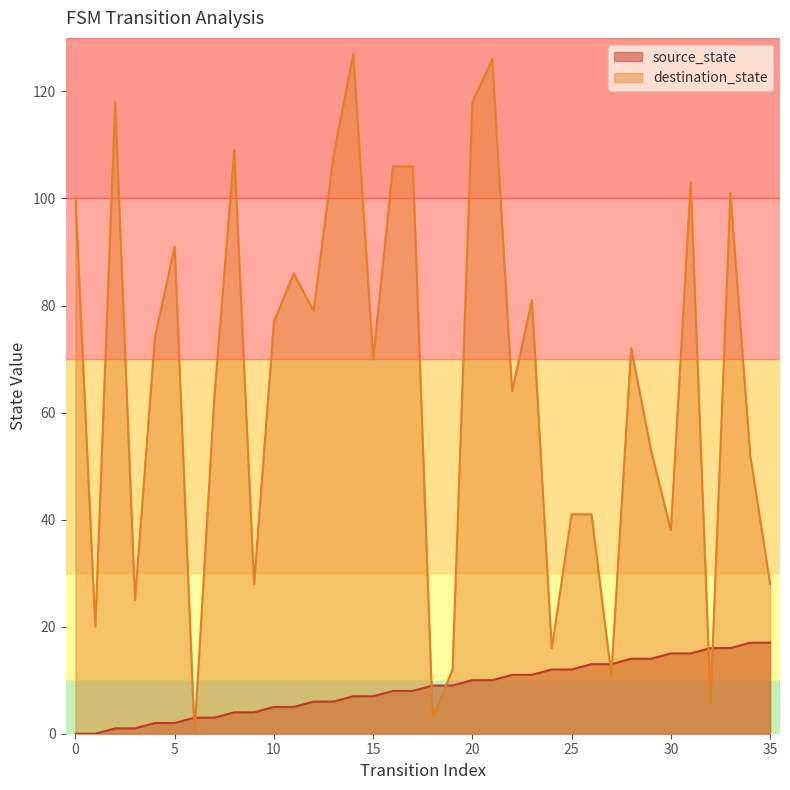

Which series ends up on top after the final intersection of destination_state and source_state?

destination_state